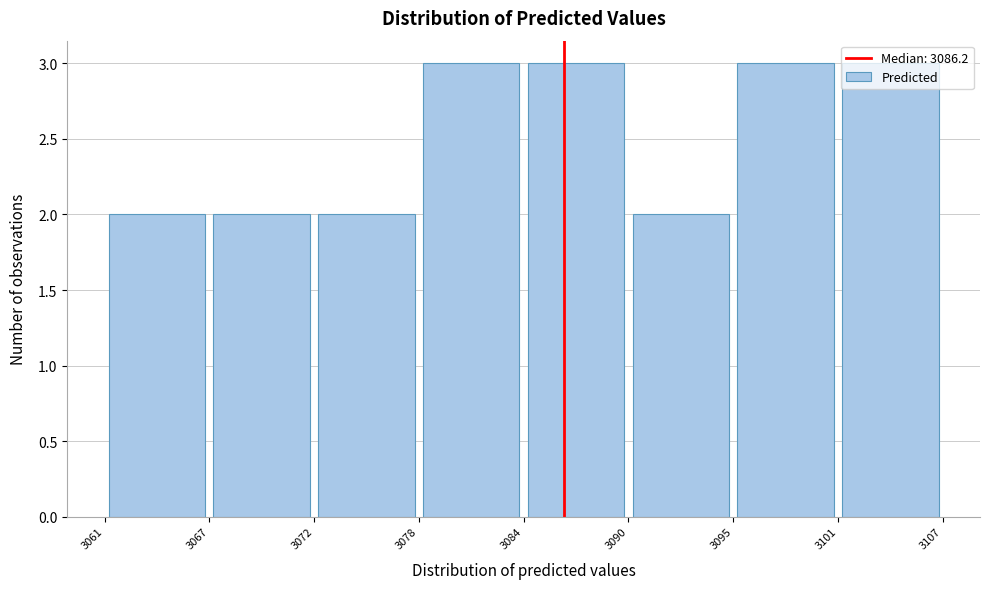

Reading left to right, list every bar in this chart as the range it spans on the x-axis followed by its height. The values are not printed on the chart, so give them approximately, as read against the axis.

3061 to 3067: 2
3067 to 3072: 2
3072 to 3078: 2
3078 to 3084: 3
3084 to 3090: 3
3090 to 3095: 2
3095 to 3101: 3
3101 to 3107: 3